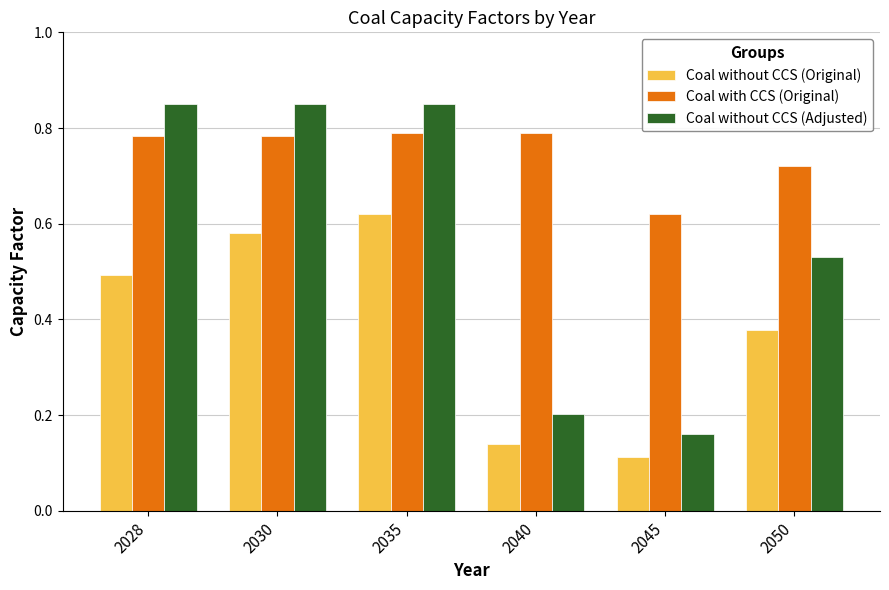

Which series has the widest spread of values?

Coal without CCS (Adjusted)